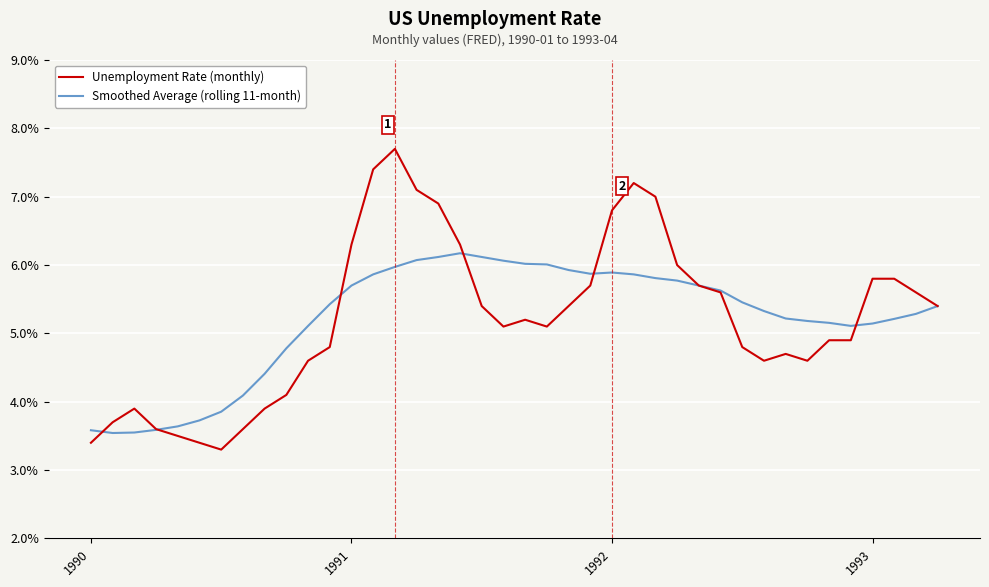

What are all the series names shown in the legend?

Unemployment Rate (monthly), Smoothed Average (rolling 11-month)